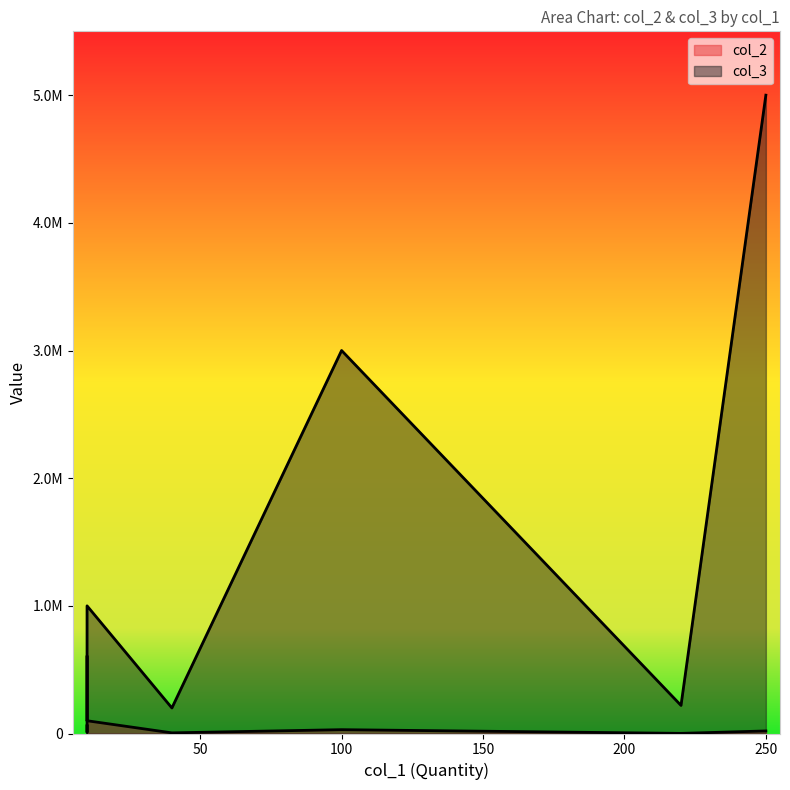

Which series has the largest range (max minus min)?

col_3